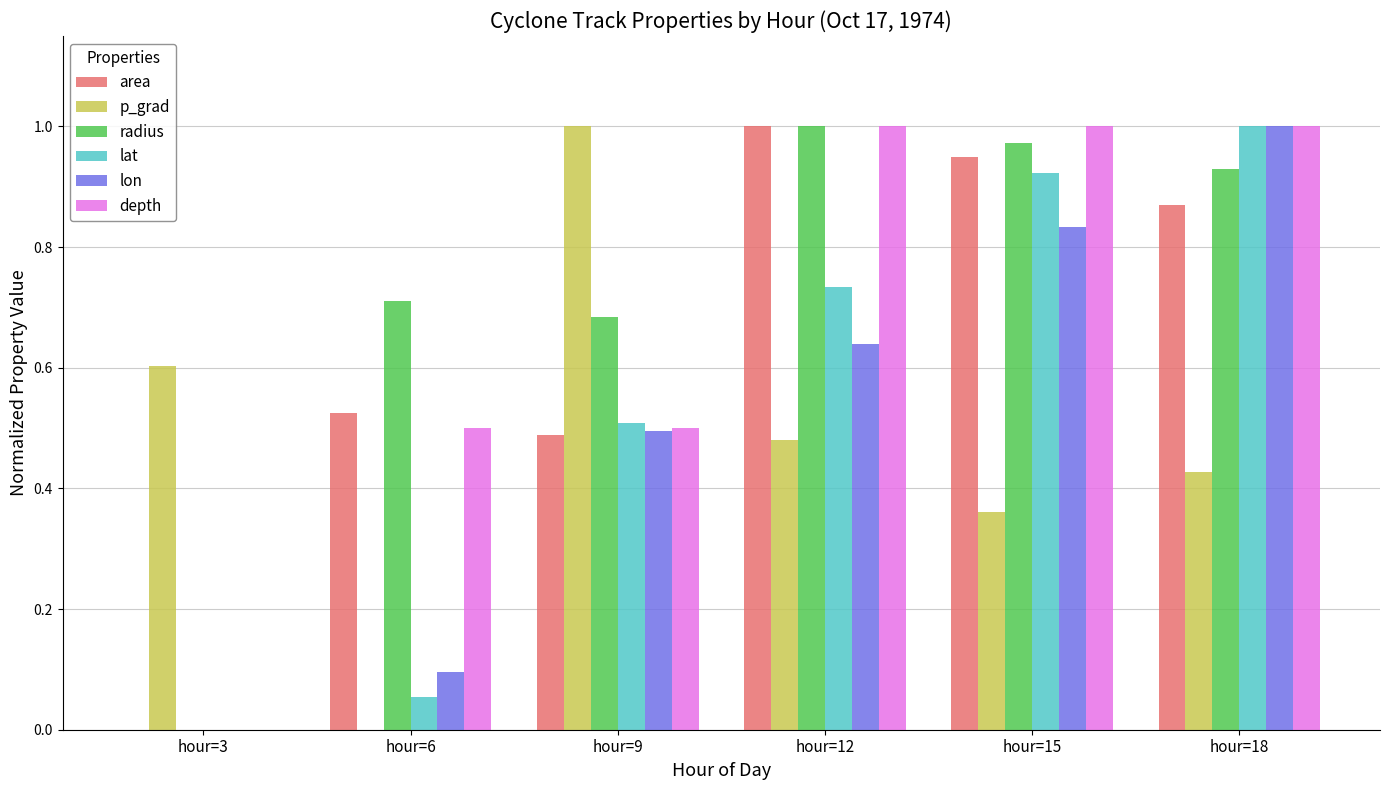

What is the sum of all p_grad values?

2.9